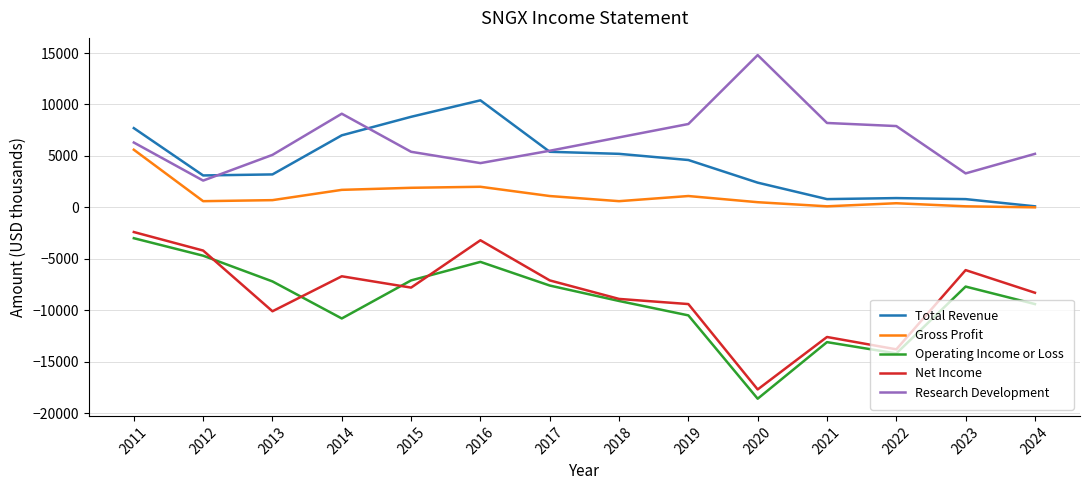

What is the minimum value shown in the chart?

-18600